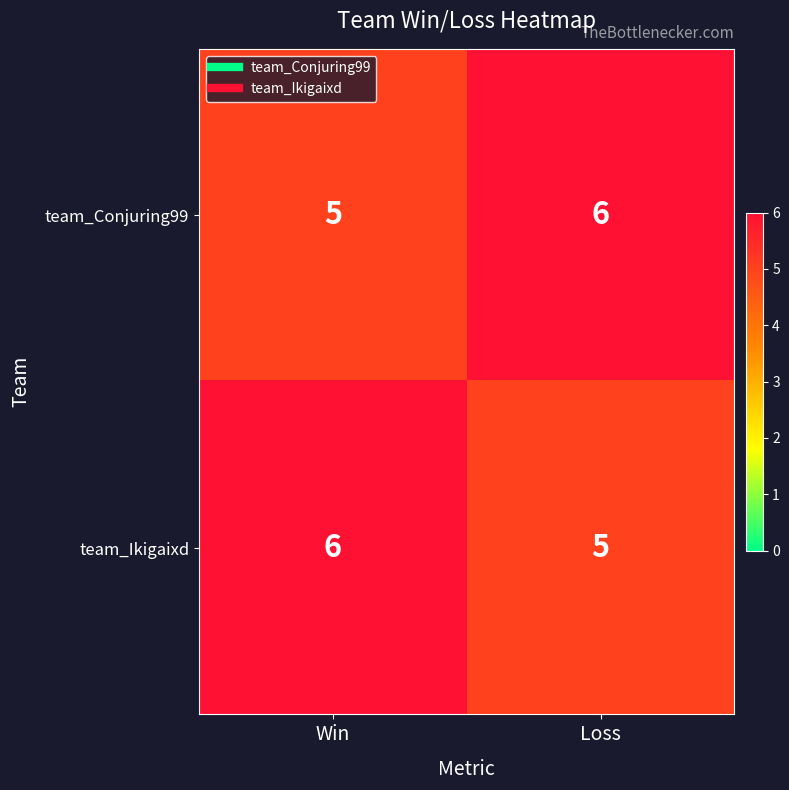

The team_Ikigaixd series shows 5 at Loss. True or false?

True